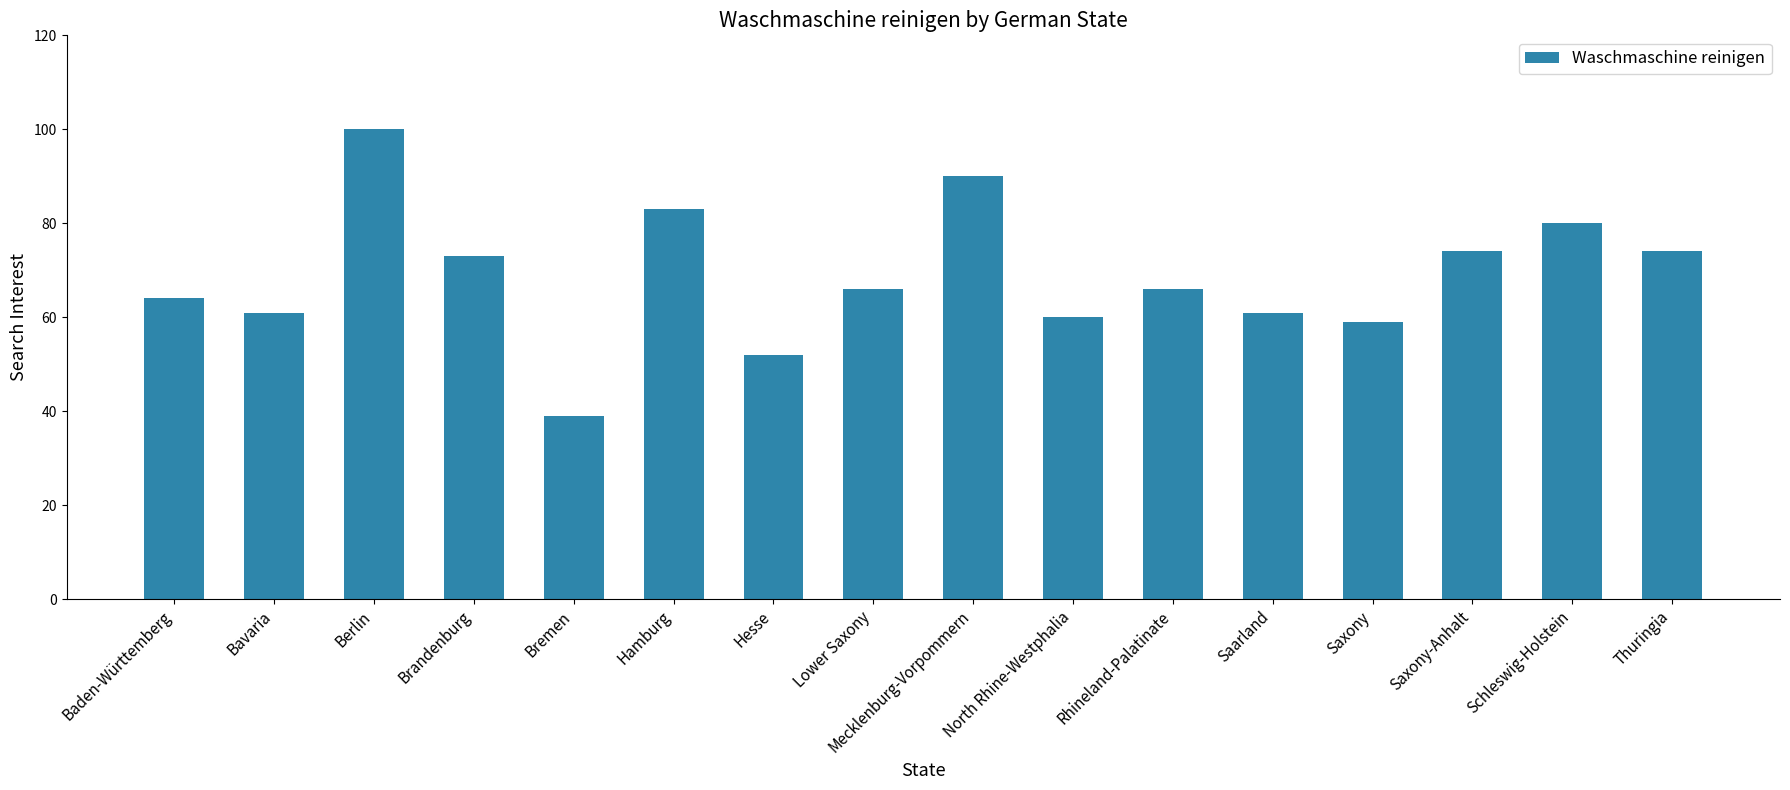

Does the chart contain stacked bars?

No